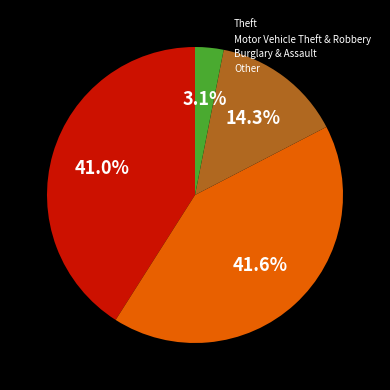

How many segments does this pie chart have?

4